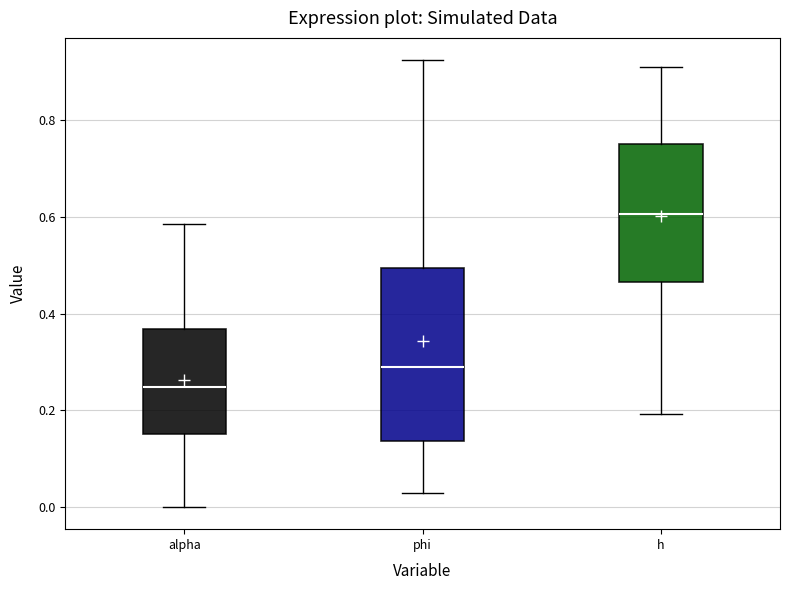

Which box's median line is the highest?

h